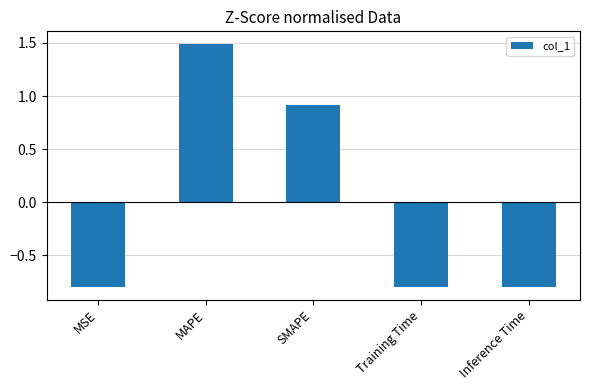

Reading right to left, list all the values displayed in this chart.

Inference Time=-0.8	Training Time=-0.8	SMAPE=0.9	MAPE=1.5	MSE=-0.8